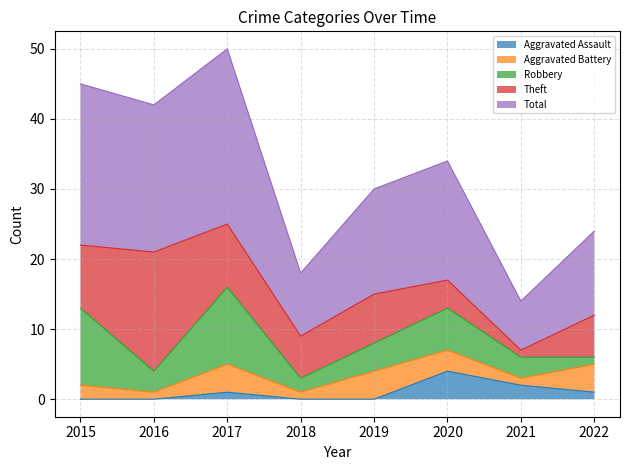

What is the difference between the maximum and second lowest values in the Aggravated Assault series?

4